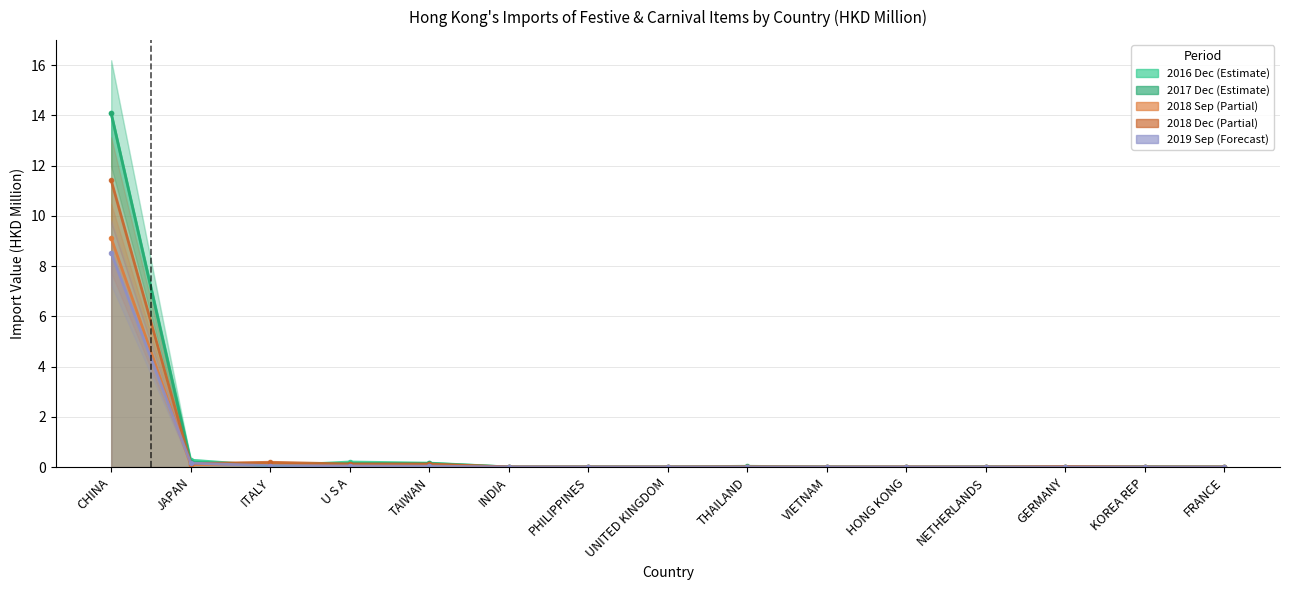

How many lines are shown in the chart?

5